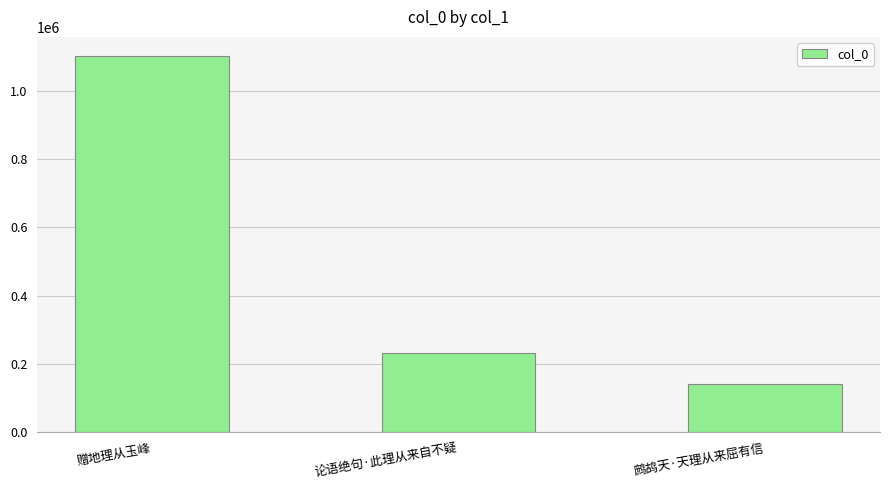

How many data points are less than 232442?

1